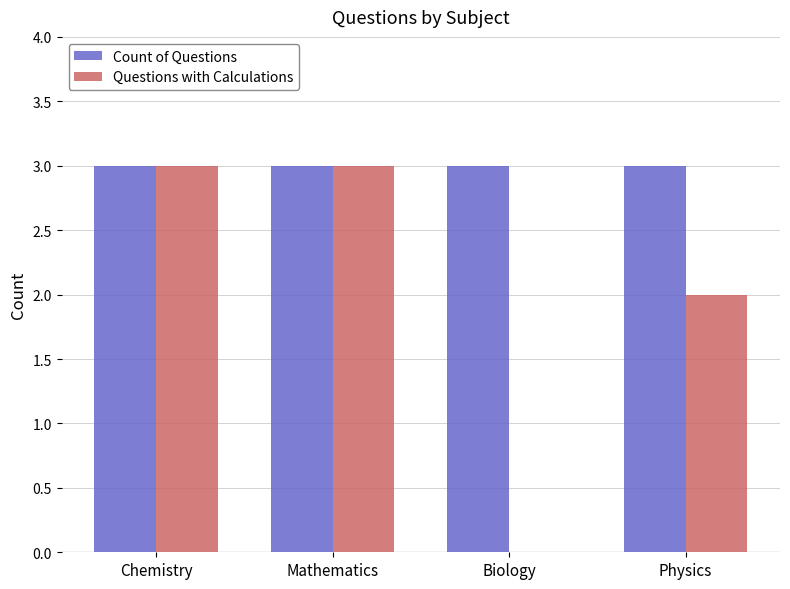

What is the sum of all Count of Questions values?

12